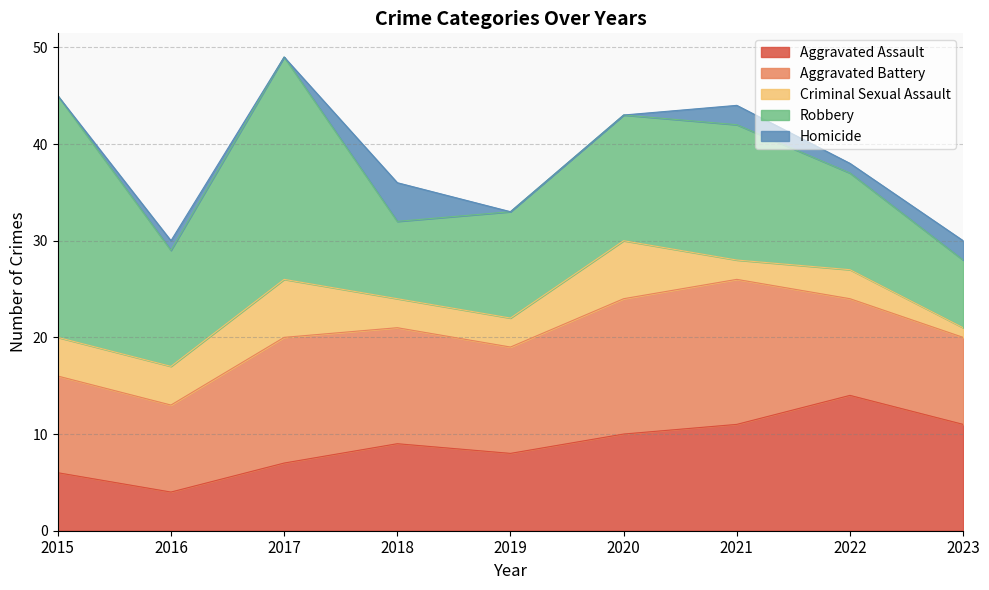

Reading right to left, extract all data points from this chart.

Aggravated Assault: 2023=11	2022=14	2021=11	2020=10	2019=8	2018=9	2017=7	2016=4	2015=6
Aggravated Battery: 2023=9	2022=10	2021=15	2020=14	2019=11	2018=12	2017=13	2016=9	2015=10
Criminal Sexual Assault: 2023=1	2022=3	2021=2	2020=6	2019=3	2018=3	2017=6	2016=4	2015=4
Robbery: 2023=7	2022=10	2021=14	2020=13	2019=11	2018=8	2017=23	2016=12	2015=25
Homicide: 2023=2	2022=1	2021=2	2020=0	2019=0	2018=4	2017=0	2016=1	2015=0